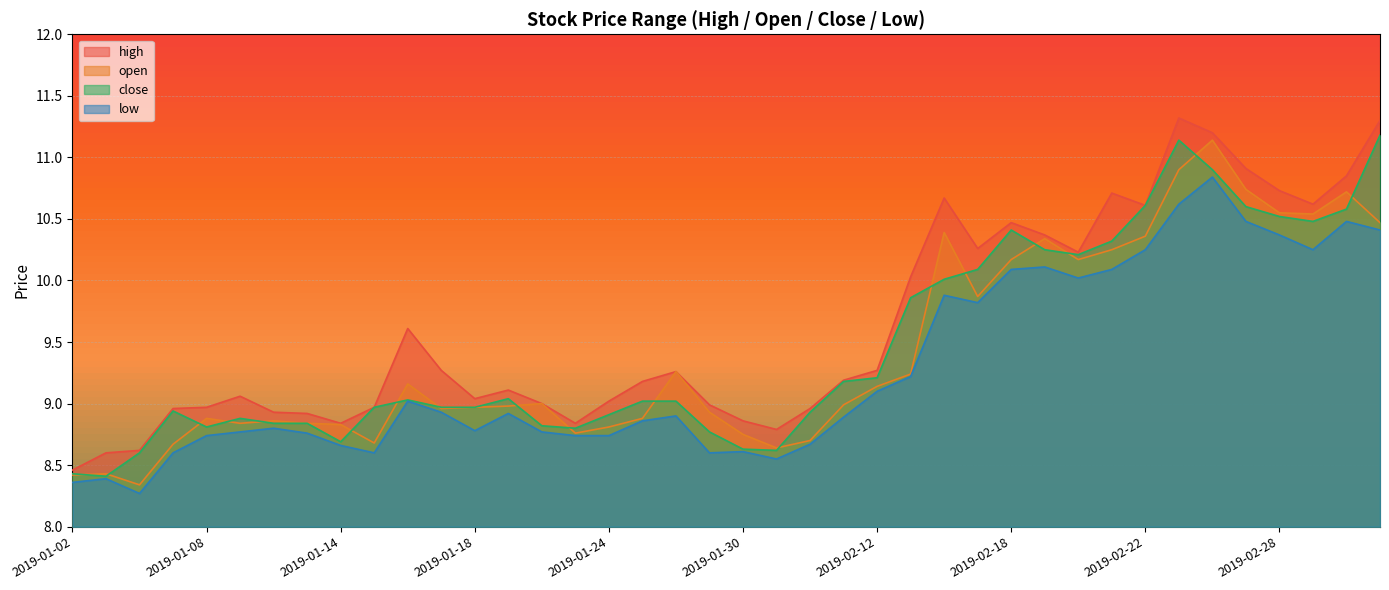

Which series has the largest range (max minus min)?

high